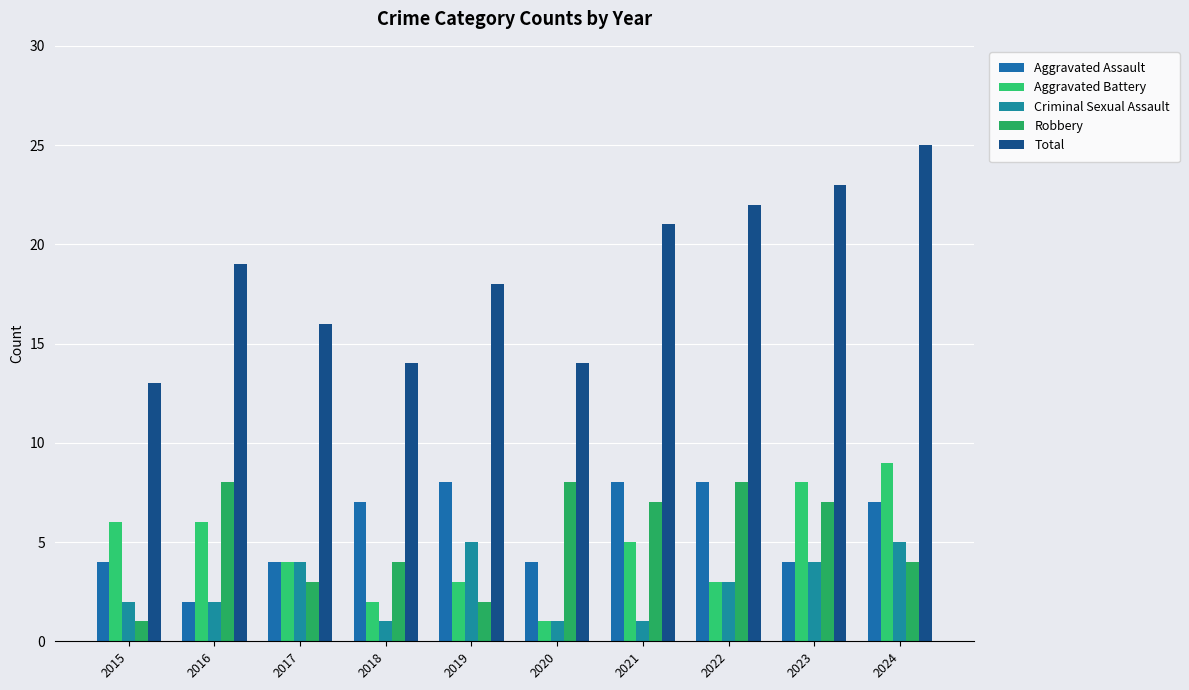

Which series has the largest total across all categories?

Total